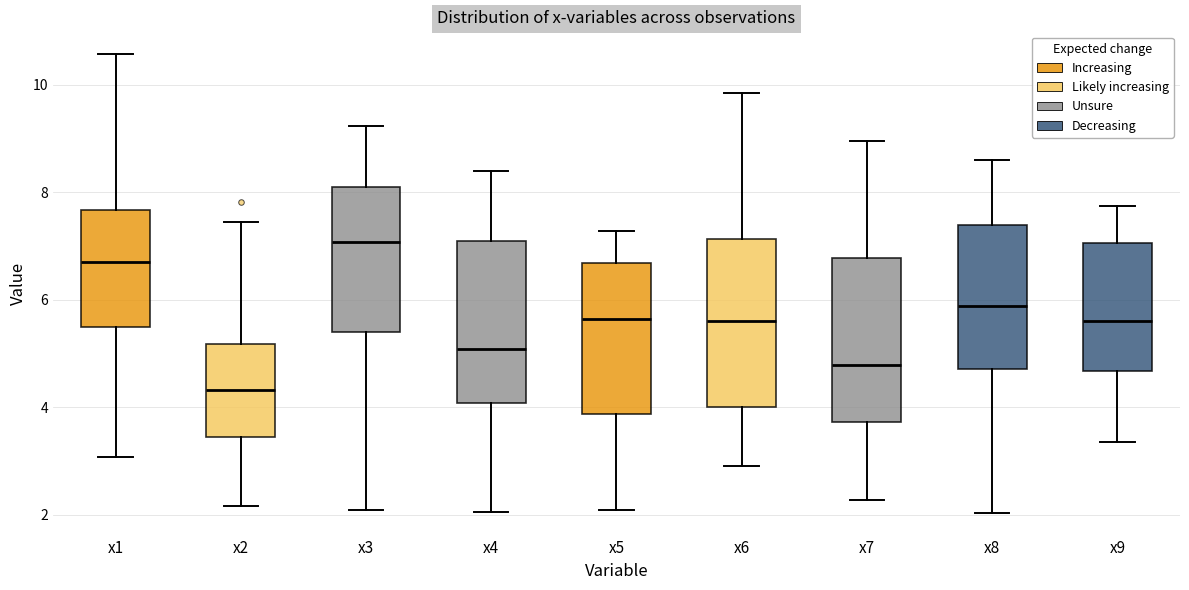

Where is the lower edge of the box for x3 on the y-axis? The values are not printed on the chart, so give them approximately, as read against the axis.

5.4